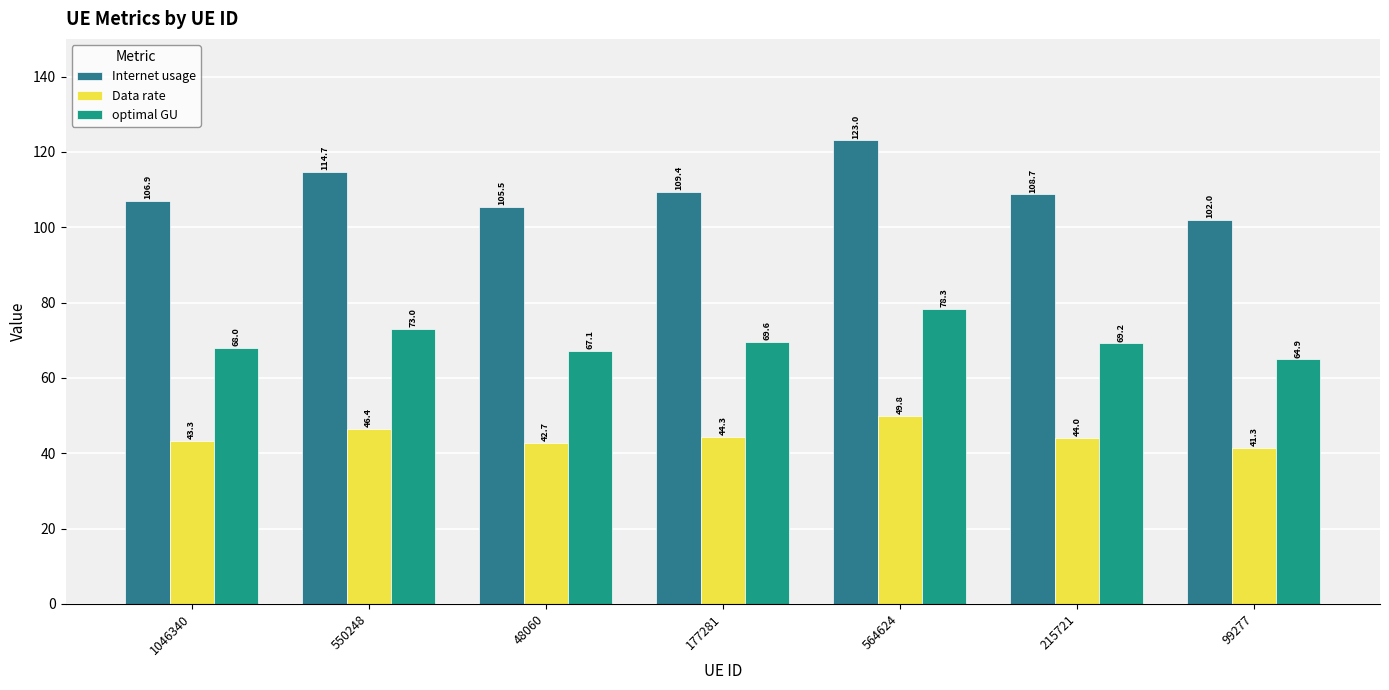

What is the minimum value for Internet usage?

102.0